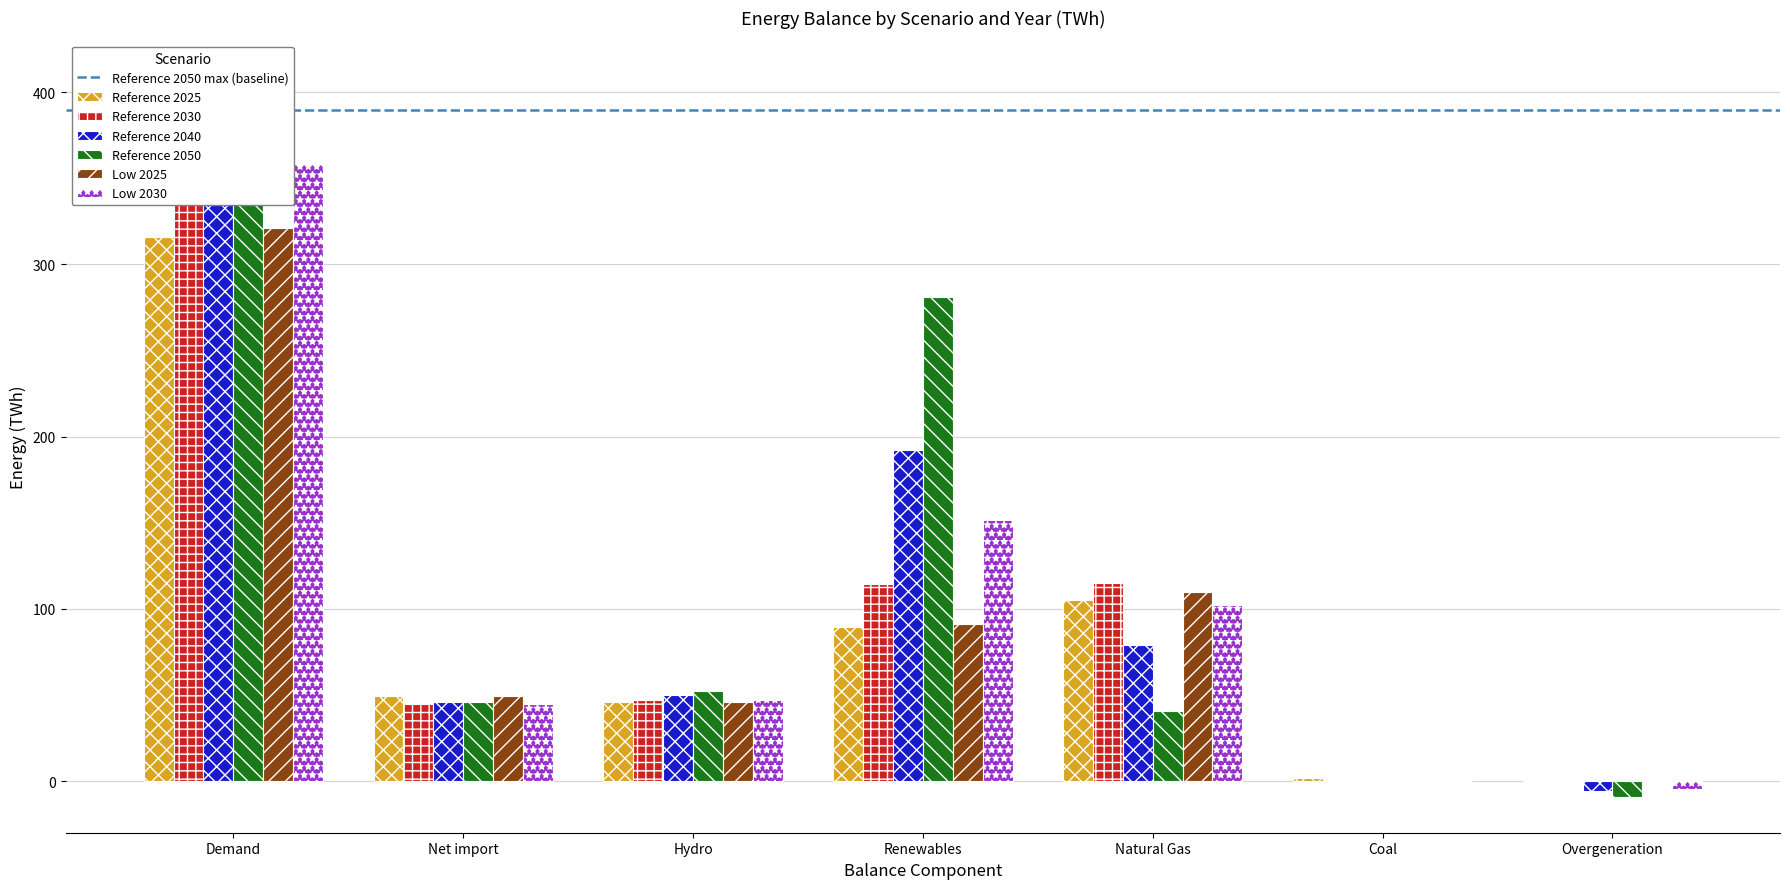

Which series has the largest total across all categories?

Reference 2050